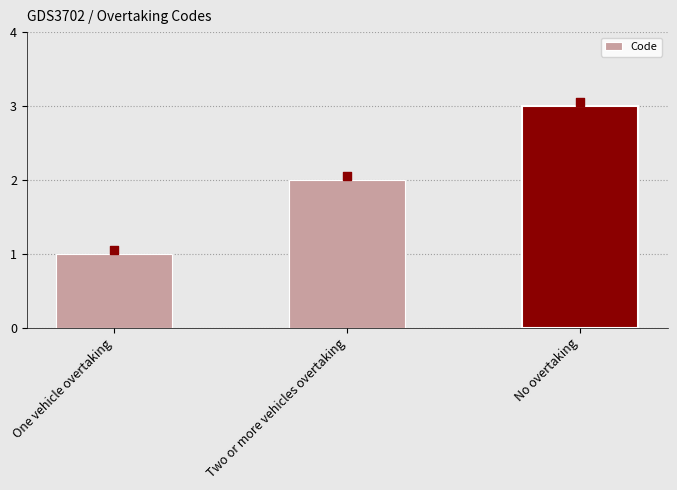

Between No overtaking and One vehicle overtaking, which is larger?

No overtaking